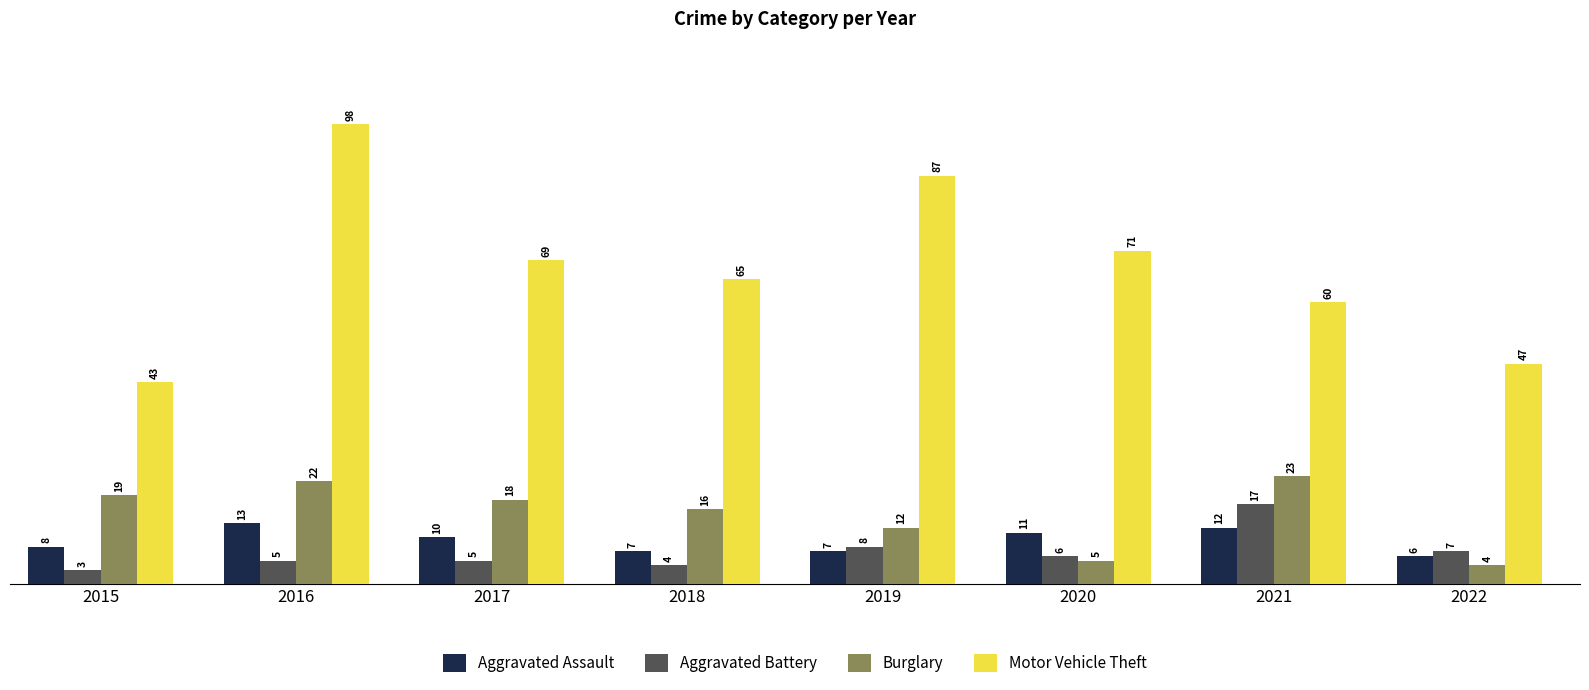

List the labels in order of Motor Vehicle Theft value, largest first.

2016, 2019, 2020, 2017, 2018, 2021, 2022, 2015